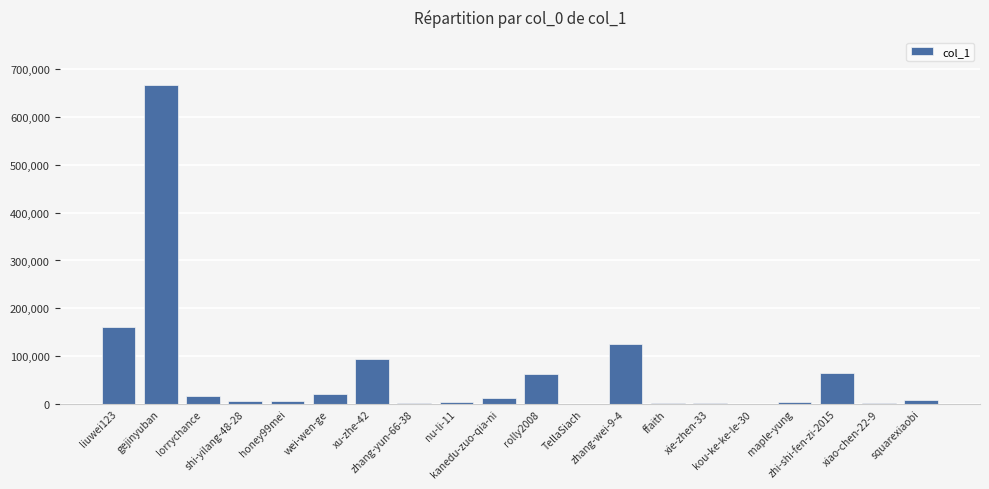

What is the sum of all values?

1261245